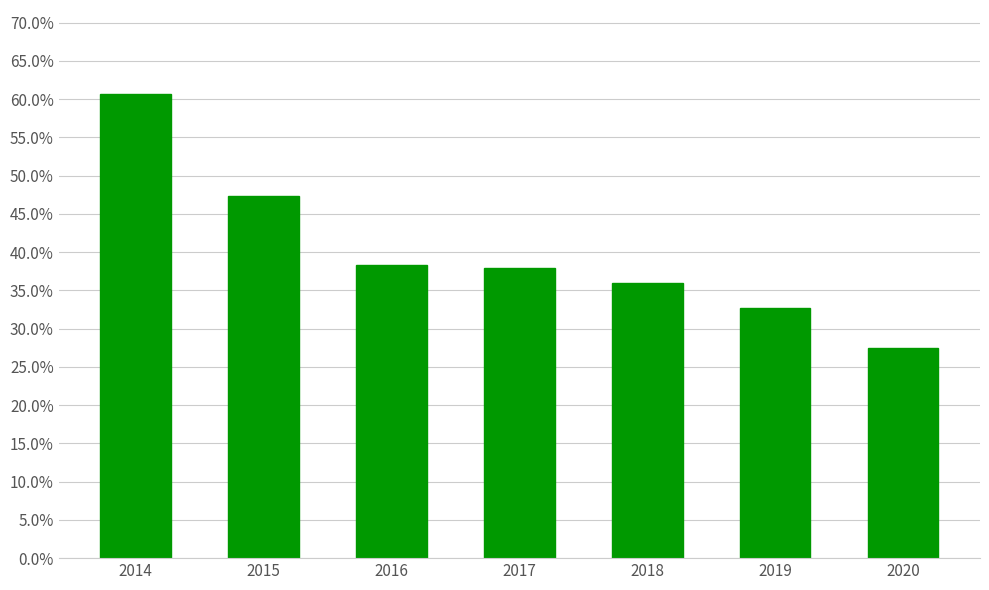

Rank the categories by value from highest to lowest.

2014, 2015, 2016, 2017, 2018, 2019, 2020